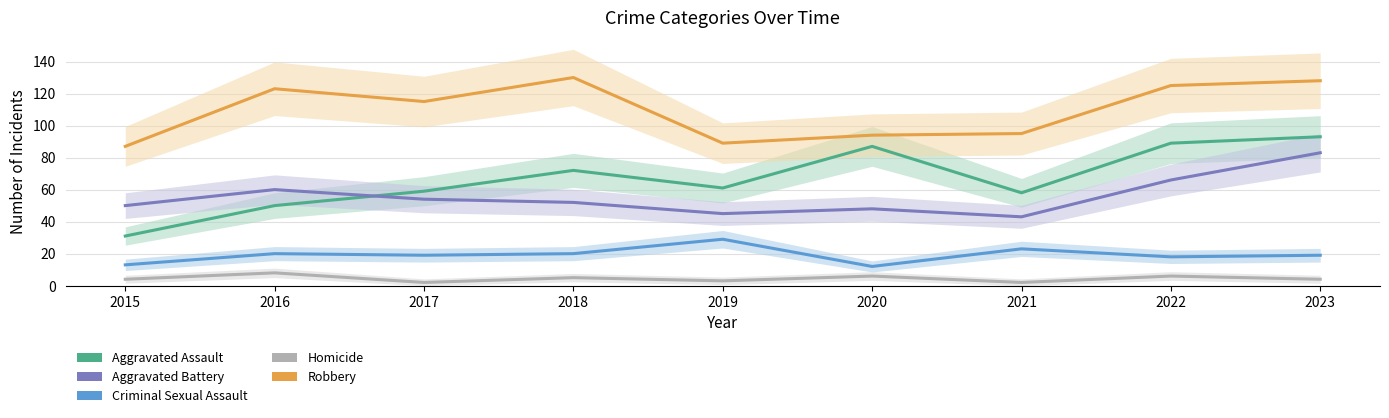

Reading left to right, transcribe all the data shown in this chart.

Aggravated Assault: 31	50	59	72	61	87	58	89	93
Aggravated Battery: 50	60	54	52	45	48	43	66	83
Criminal Sexual Assault: 13	20	19	20	29	12	23	18	19
Homicide: 4	8	2	5	3	6	2	6	4
Robbery: 87	123	115	130	89	94	95	125	128